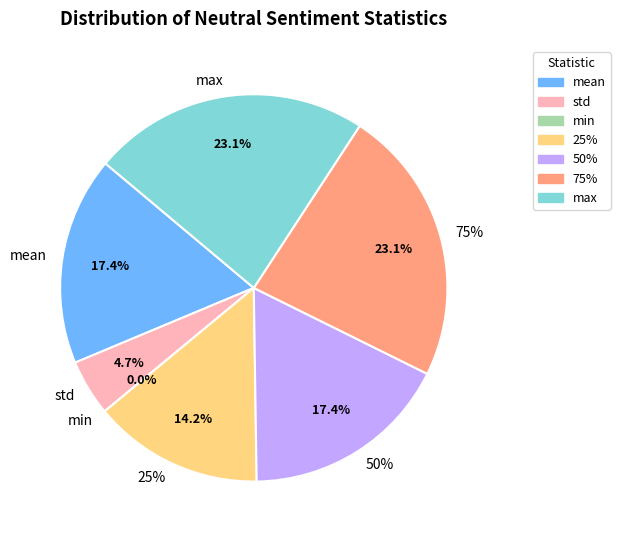

What percentage do min and mean together represent?

17.4%